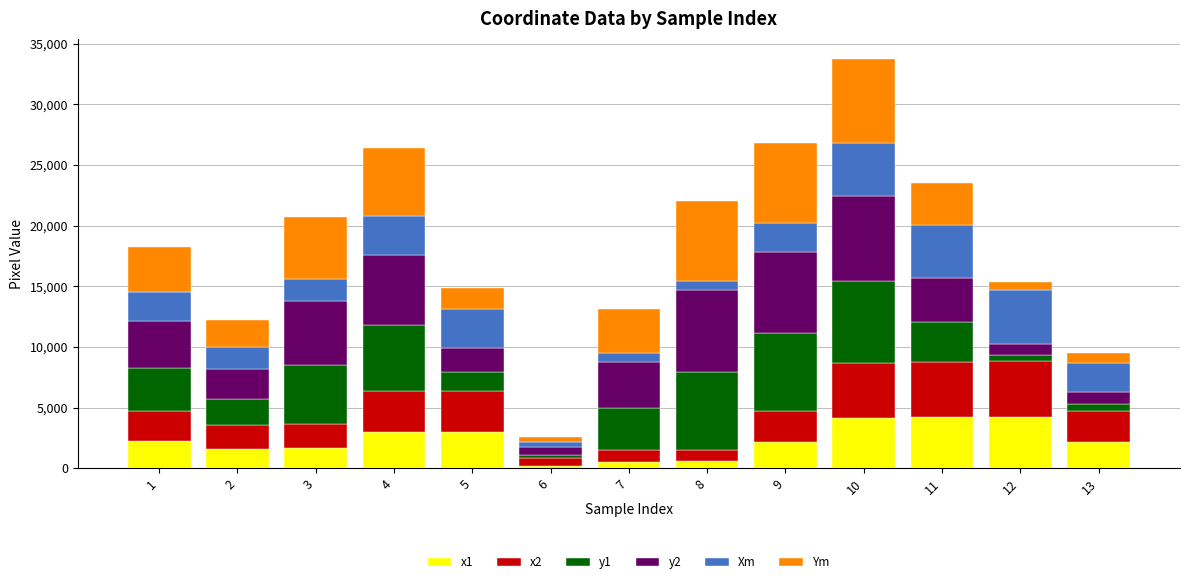

What is the value of the x1 bar at the 13th from the left?

2184